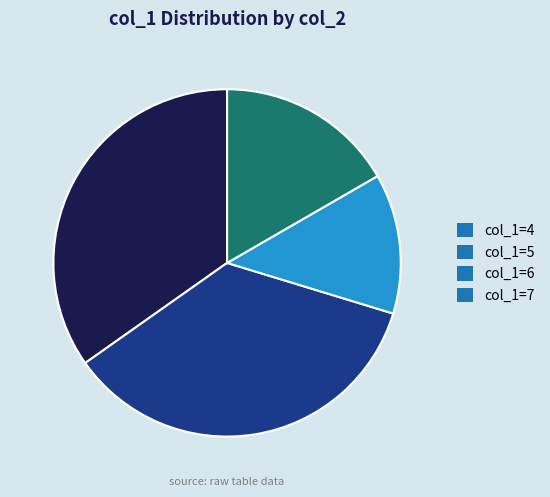

How many slices are in this pie chart?

4